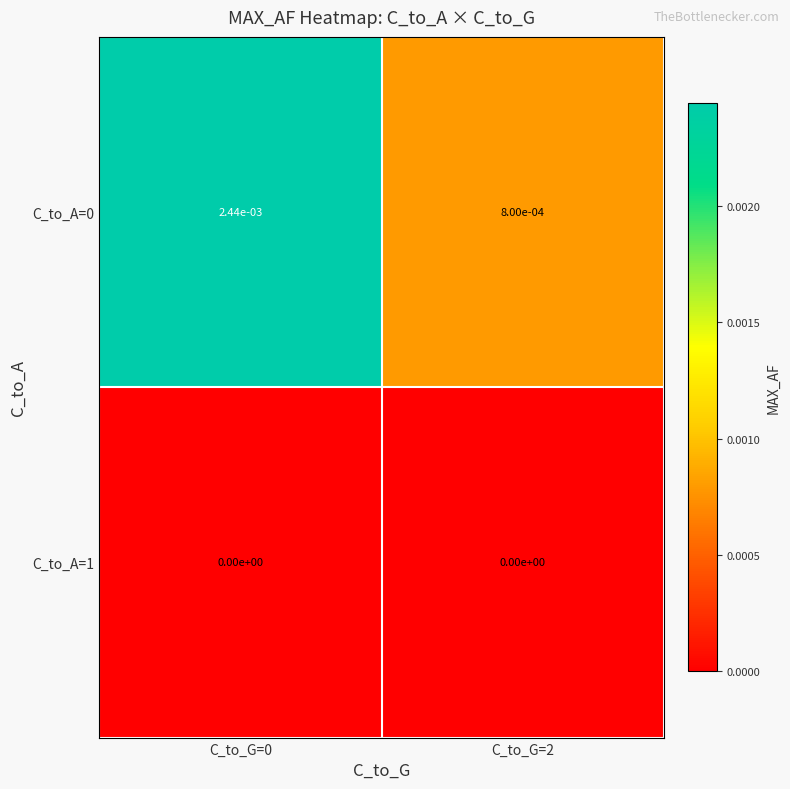

How many data points does each series have?

2